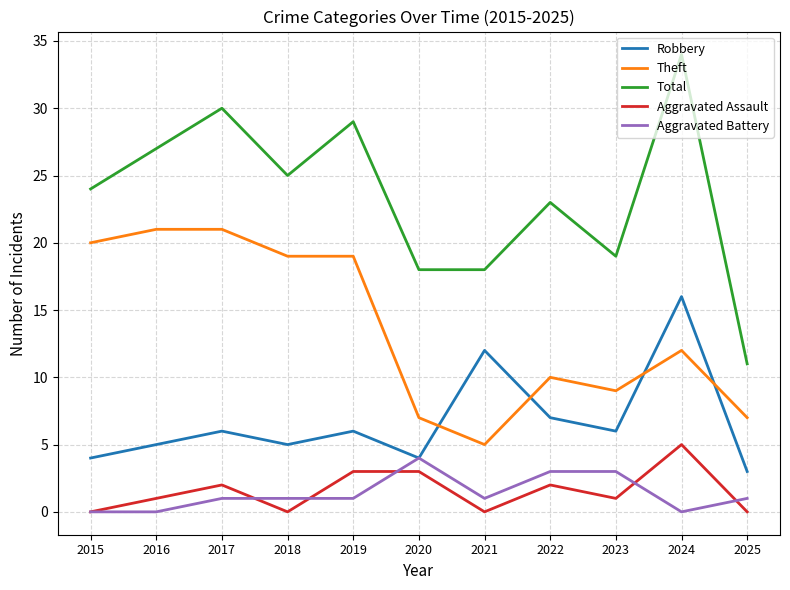

Reading right to left, list all the values displayed in this chart.

Robbery: 3	16	6	7	12	4	6	5	6	5	4
Theft: 7	12	9	10	5	7	19	19	21	21	20
Total: 11	34	19	23	18	18	29	25	30	27	24
Aggravated Assault: 0	5	1	2	0	3	3	0	2	1	0
Aggravated Battery: 1	0	3	3	1	4	1	1	1	0	0